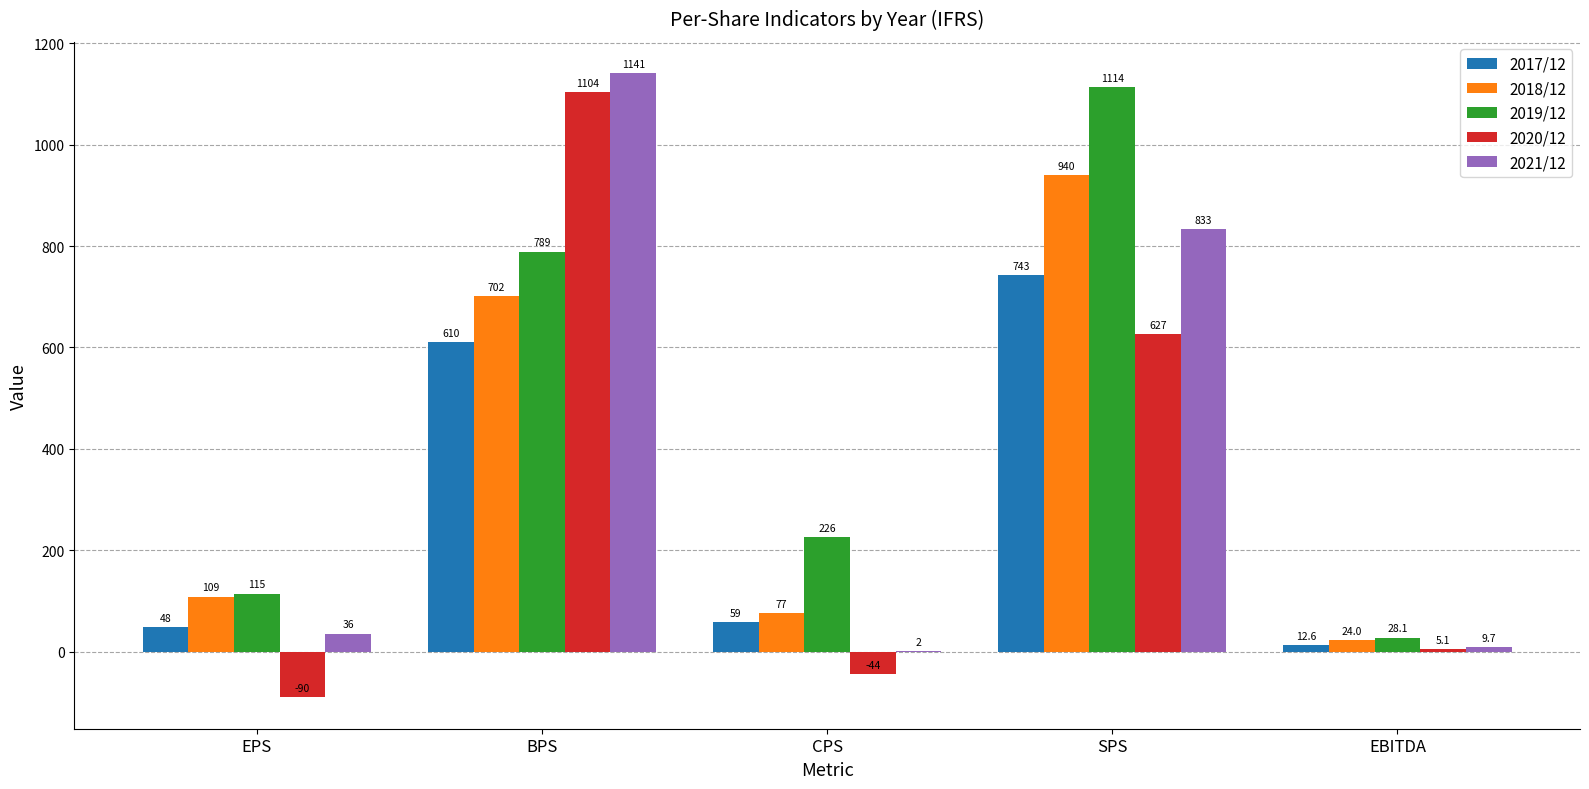

Does the chart contain stacked bars?

No